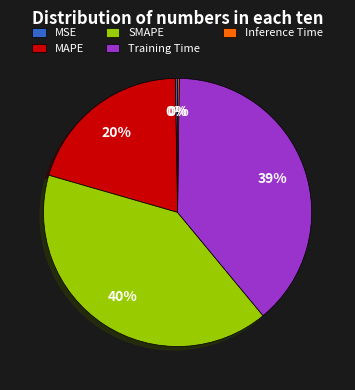

The SMAPE slice represents 40% of the pie. True or false?

True